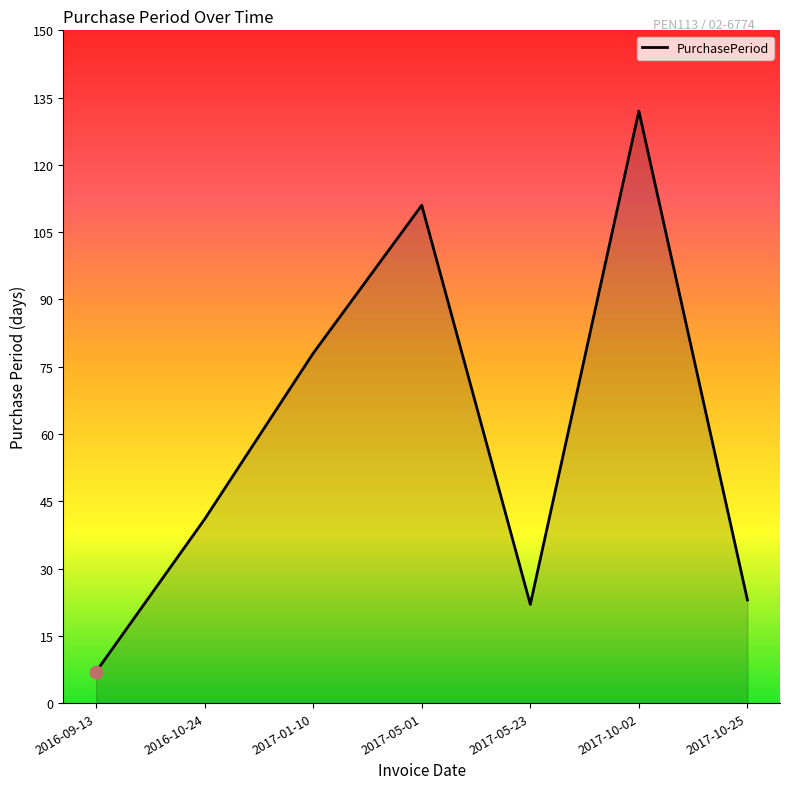

What is the ratio of the value at 2017-05-23 to the value at 2017-05-01?

0.2